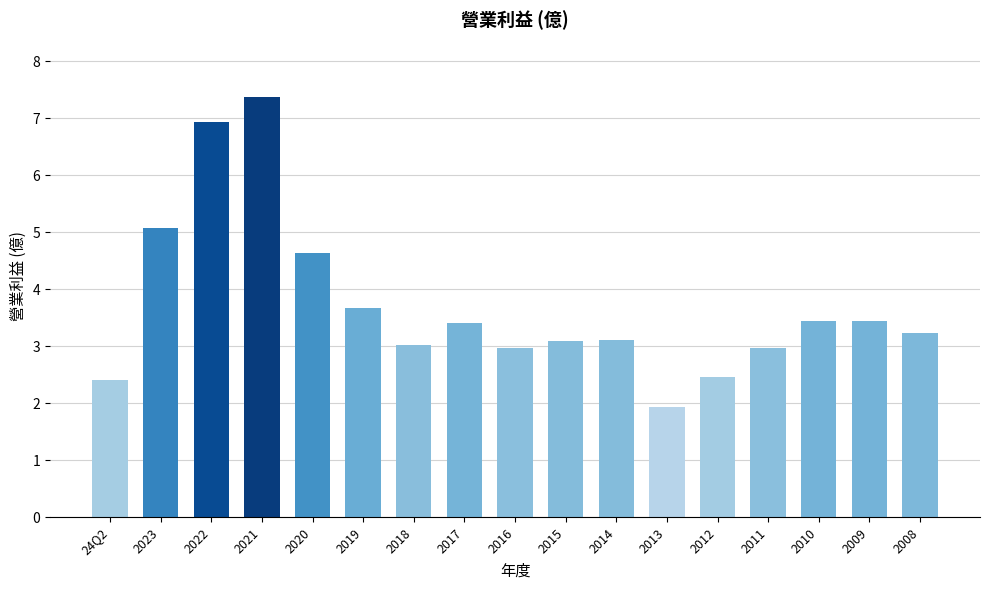

What position from the right is 2012?

5